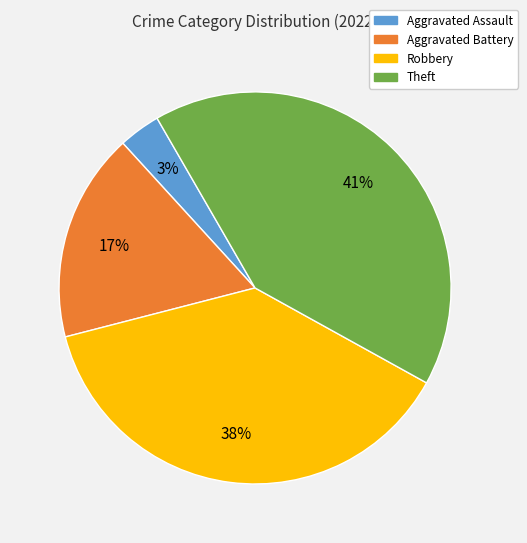

Is it true that Aggravated Battery is 17% of the pie?

True